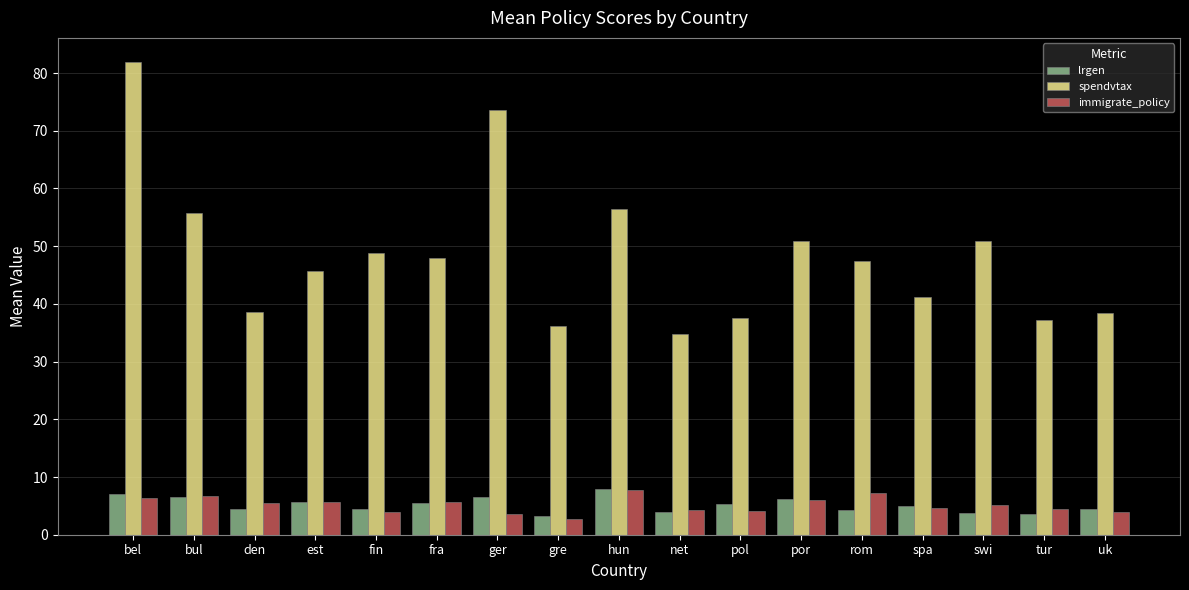

What is the greatest value displayed?

82.0